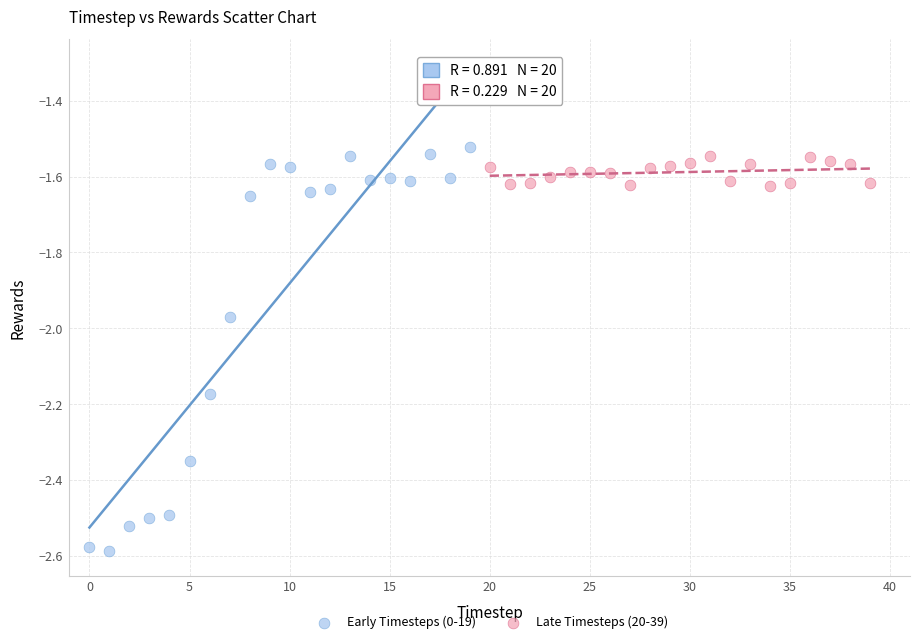

Which series has the largest Y range (max minus min)?

Early Timesteps (0-19)